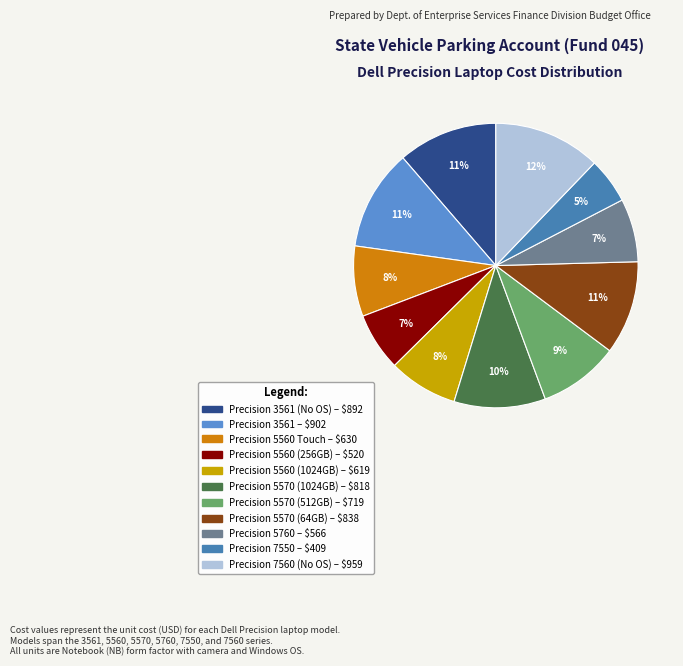

How many slices are in this pie chart?

11